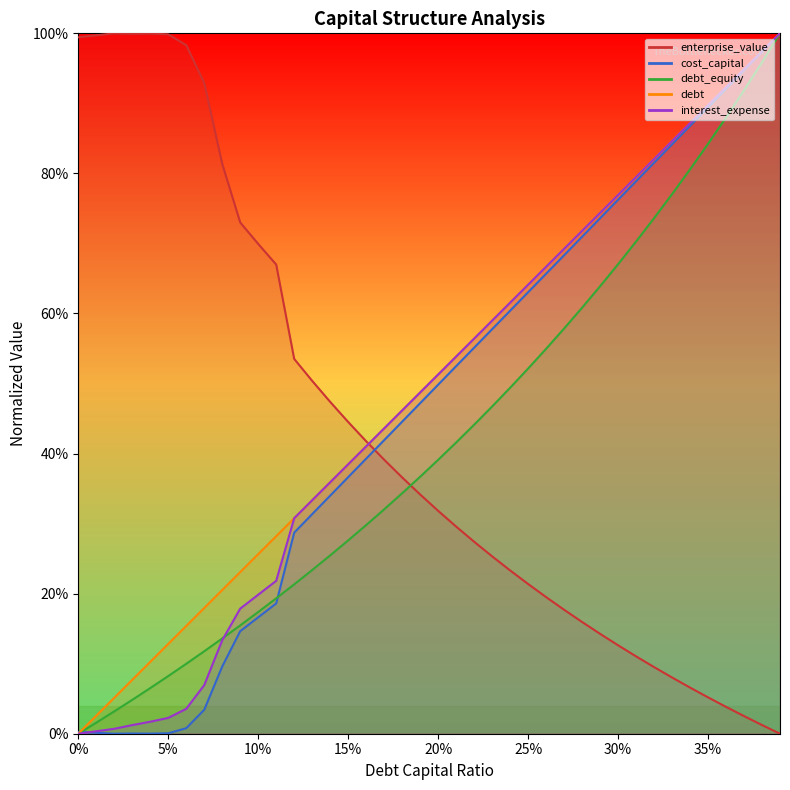

Between 0.28 and 0.39, which series saw the biggest shift?

interest_expense